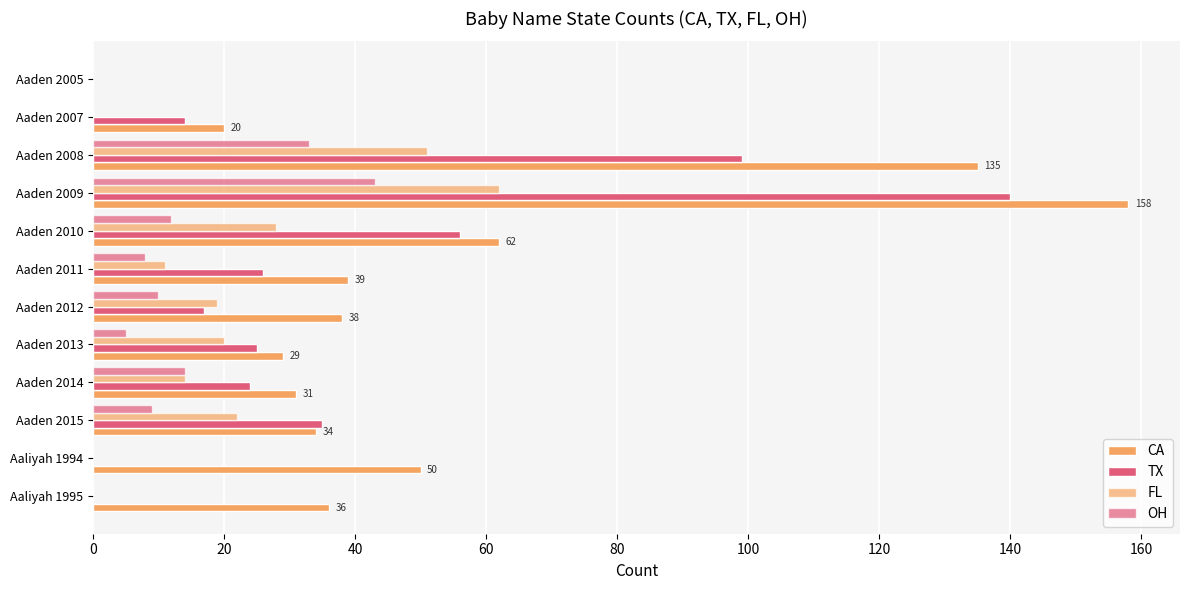

How many series are shown in this chart?

4